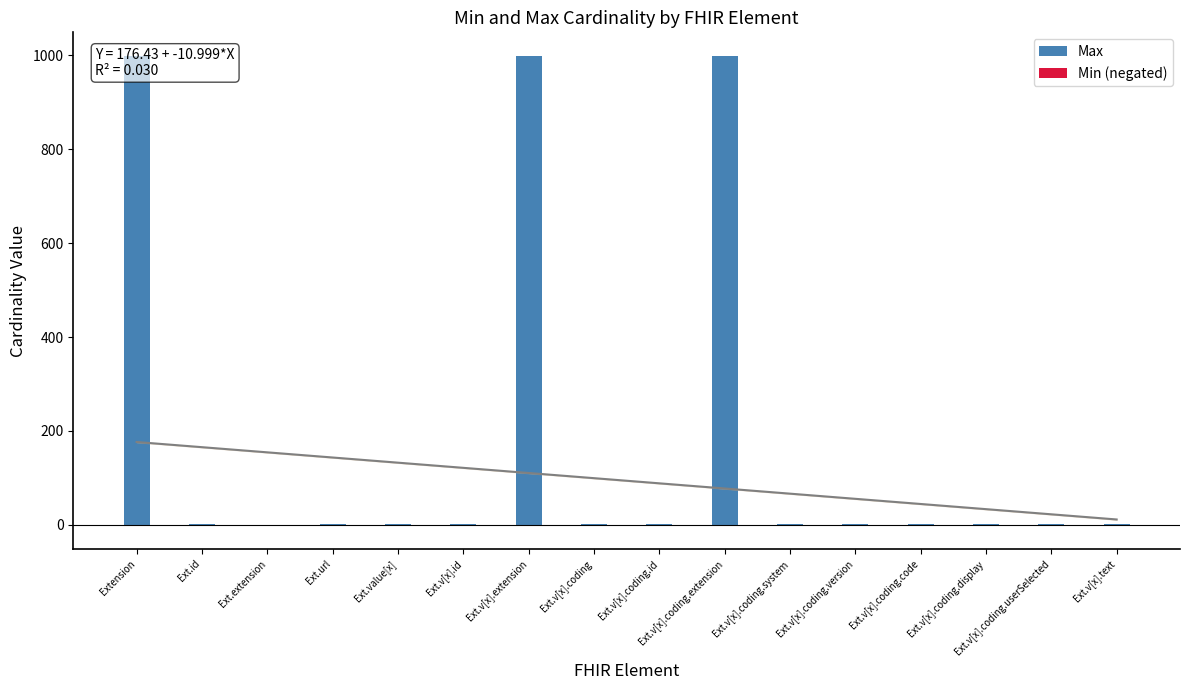

What is the label of the 6th bar from the right?

Ext.v[x].coding.system